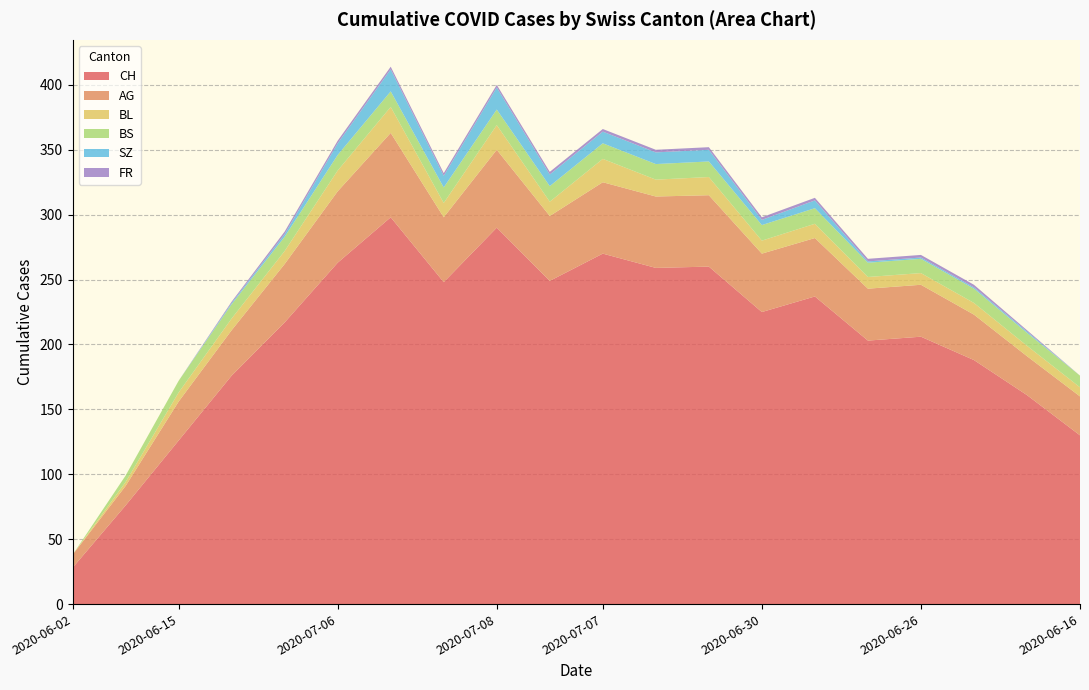

Reading left to right, list all the values displayed in this chart.

CH: 28	76	126	176	217	263	298	248	290	249	270	259	260	225	237	203	206	188	161	130
AG: 10	15	30	35	45	55	65	50	60	50	55	55	55	45	45	40	40	35	30	30
BL: 0	3	7	9	10	16	20	11	19	11	18	13	14	10	11	9	9	9	8	7
BS: 0	5	9	11	11	12	12	12	12	12	12	12	12	12	12	11	11	11	10	9
SZ: 0	0	0	1	2	9	17	9	17	9	9	9	9	4	6	1	1	1	1	0
FR: 0	0	0	1	2	2	2	2	2	2	2	2	2	2	2	2	2	2	1	0